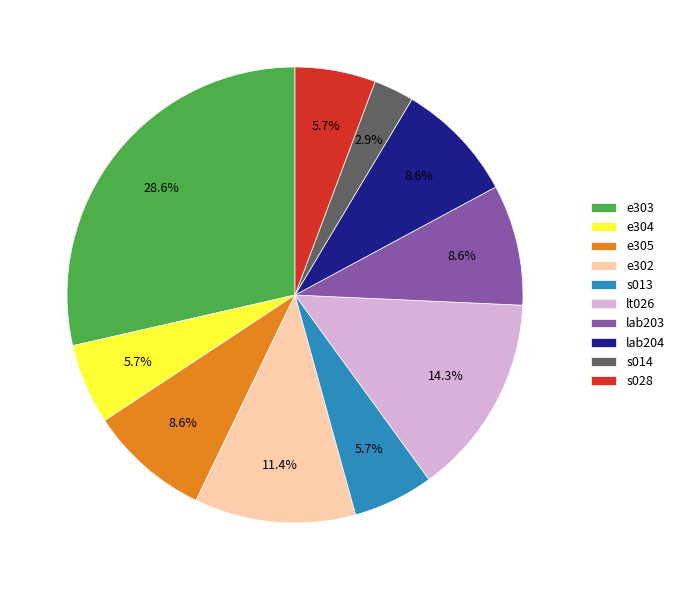

Is lab204 the majority of the pie?

No